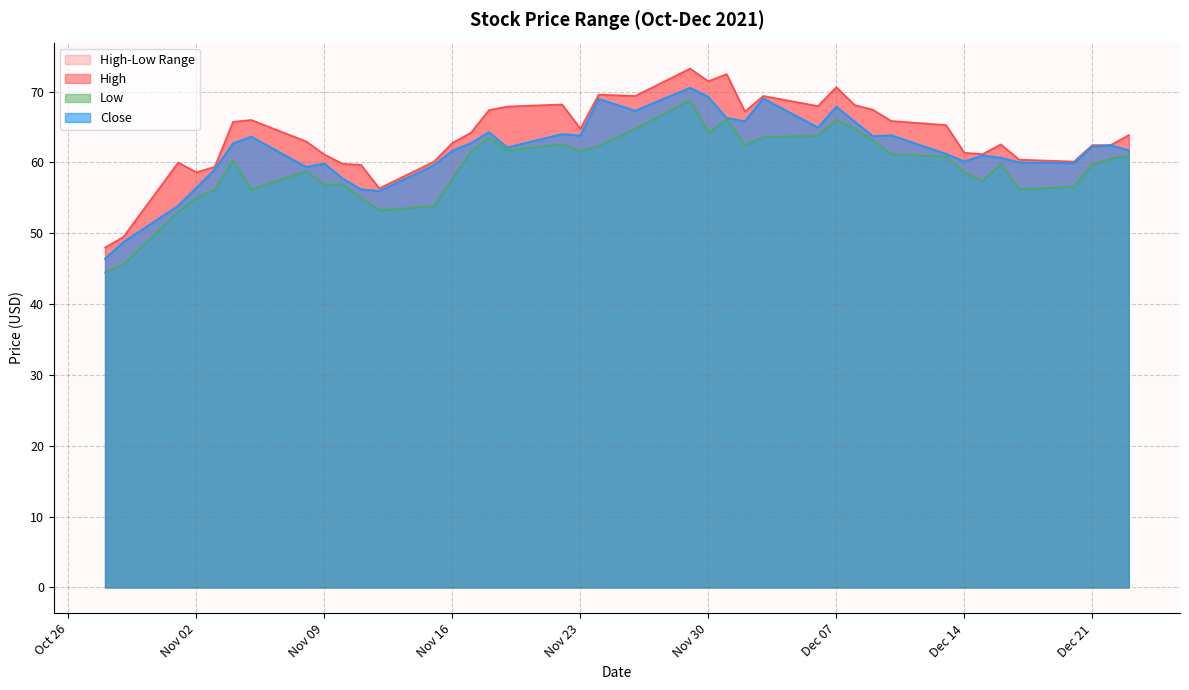

Is it true that Close equals 84.4 at Nov 09?

False